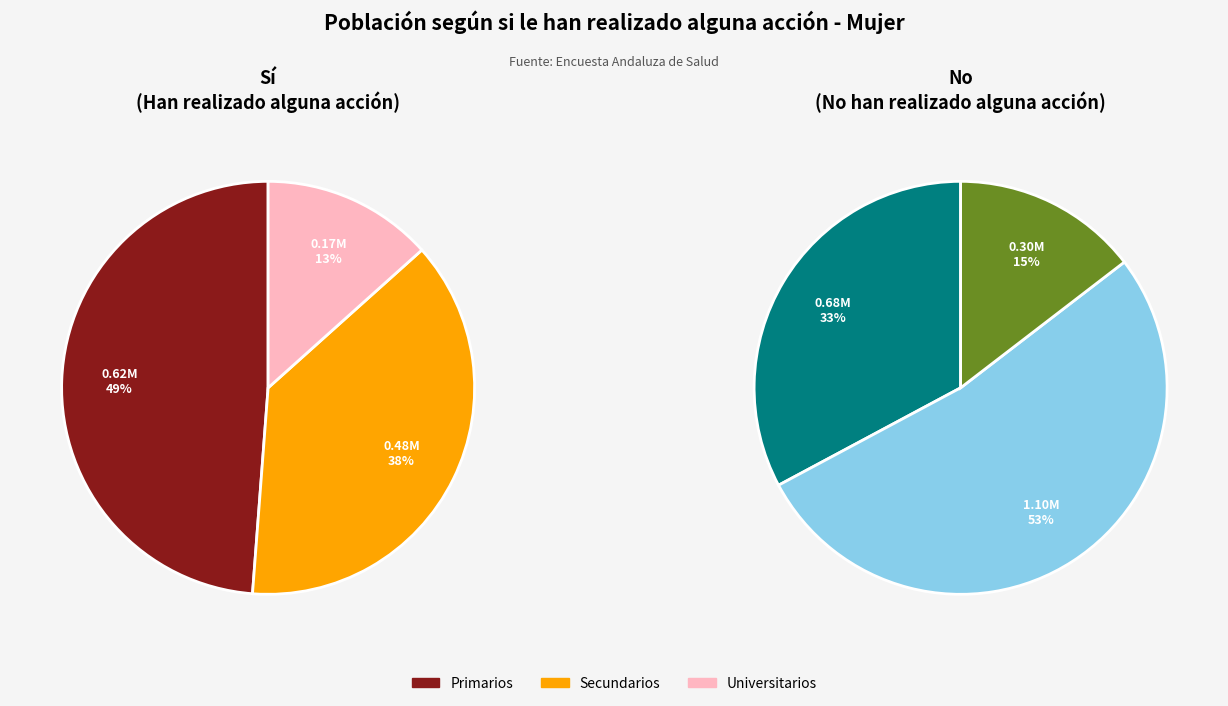

The Universitarios slice represents 2% of the pie. True or false?

False